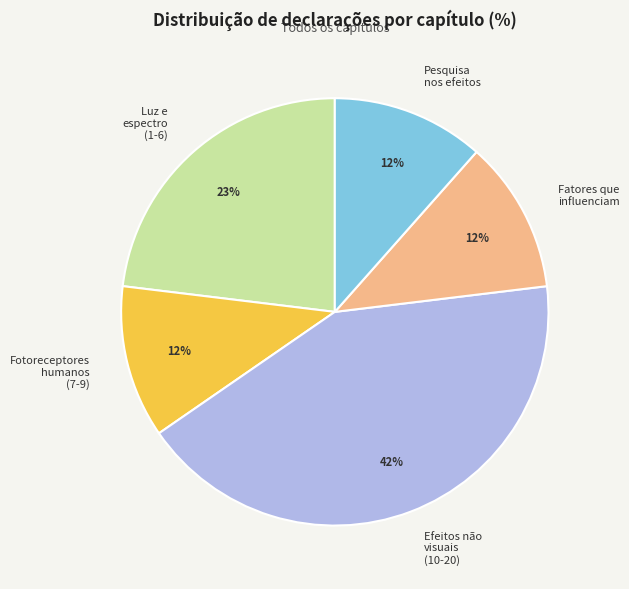

To the nearest percent, what is the combined percentage of Luz e espectro (1-6) and Pesquisa nos efeitos?

35%